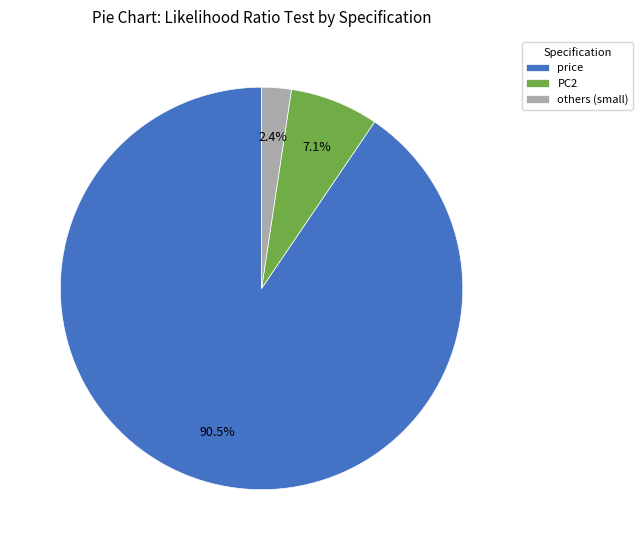

Rank the categories by value from highest to lowest.

price, PC2, others (small)